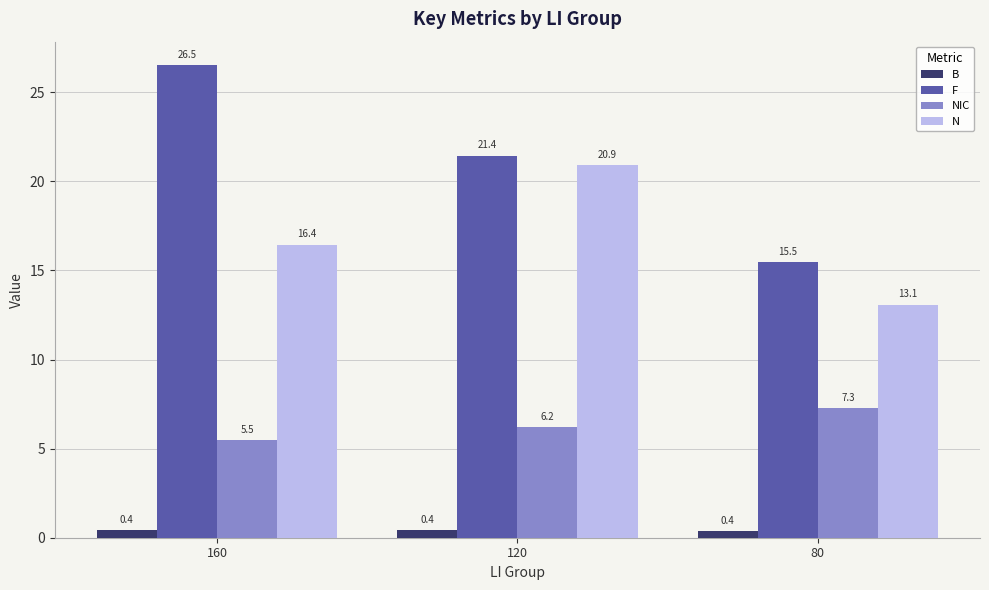

What is the difference between the highest and lowest values at 160?

26.1